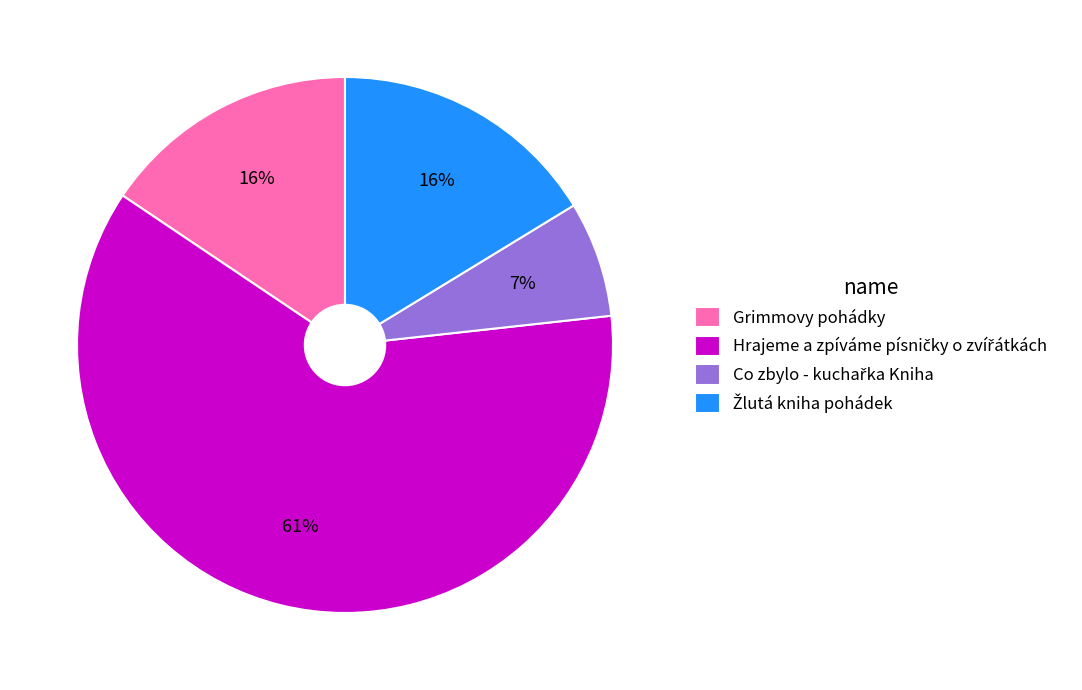

Is there any slice that represents more than half of the pie?

Yes